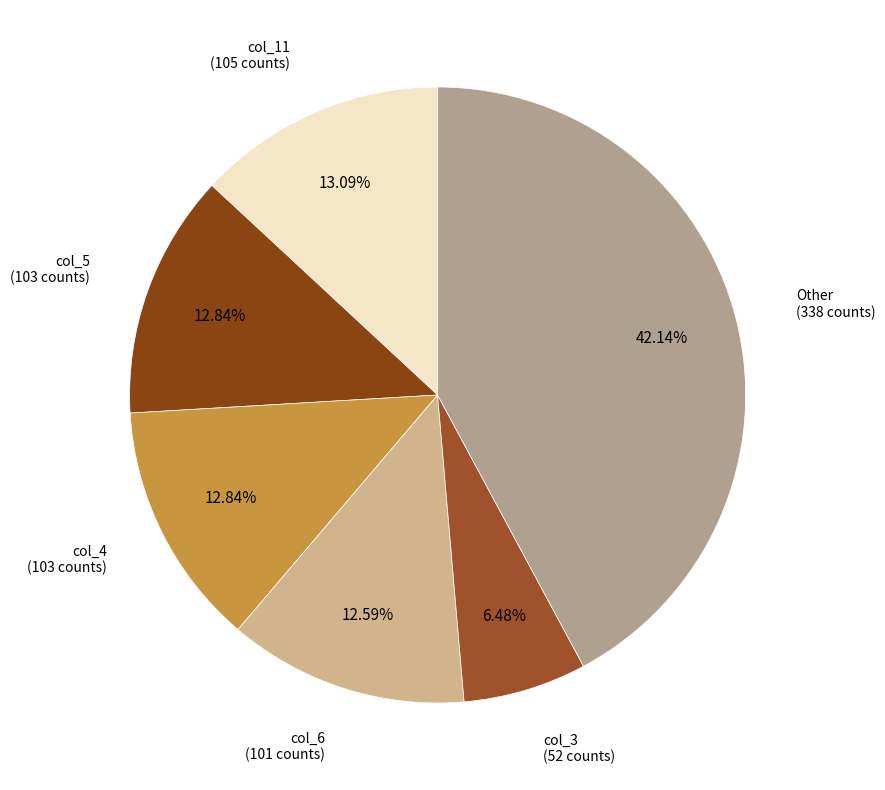

How many slices are in this pie chart?

6